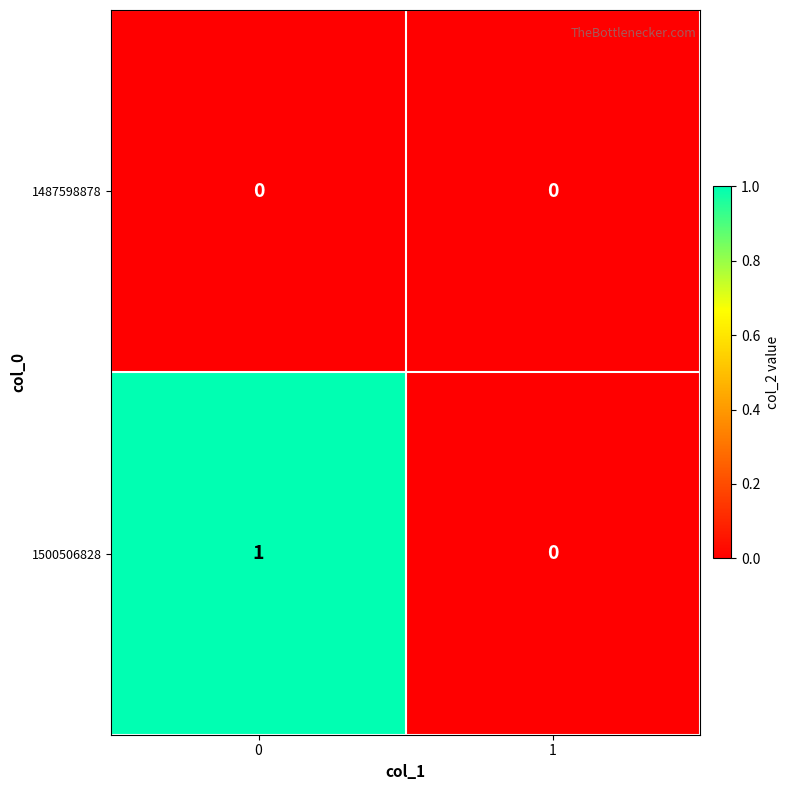

The value of 1487598878 at 0 is 0. True or false?

True